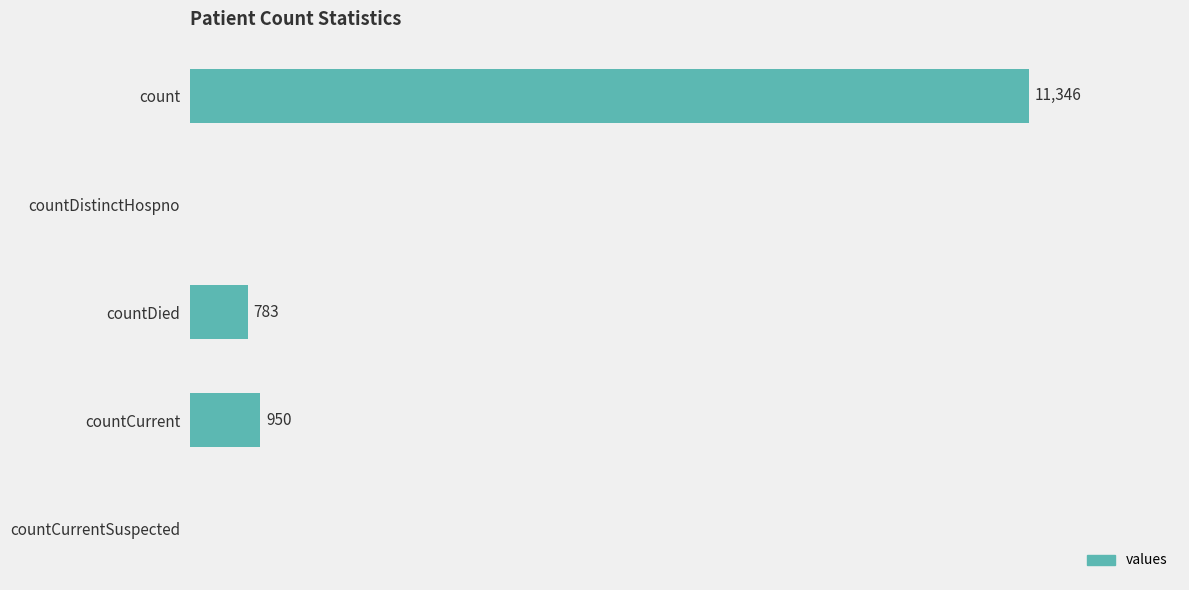

Between countDied and countDistinctHospno, which is larger?

countDied